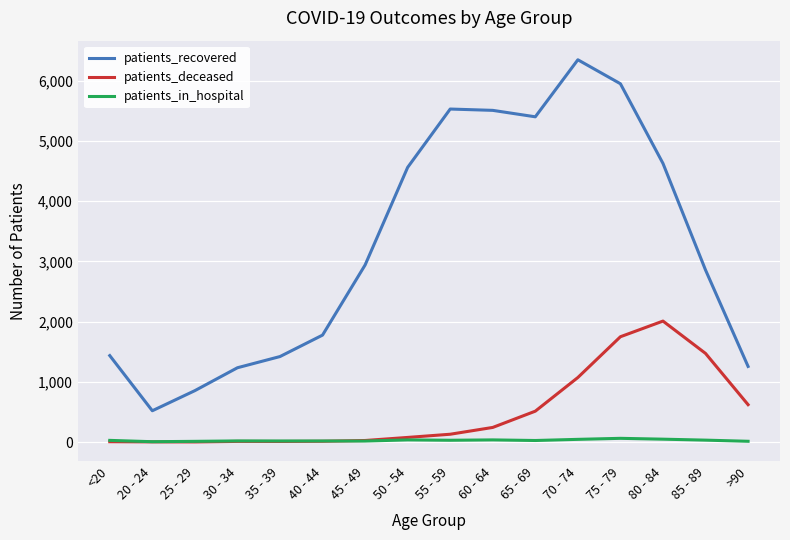

How many intersections are there between patients_deceased and patients_in_hospital?

1